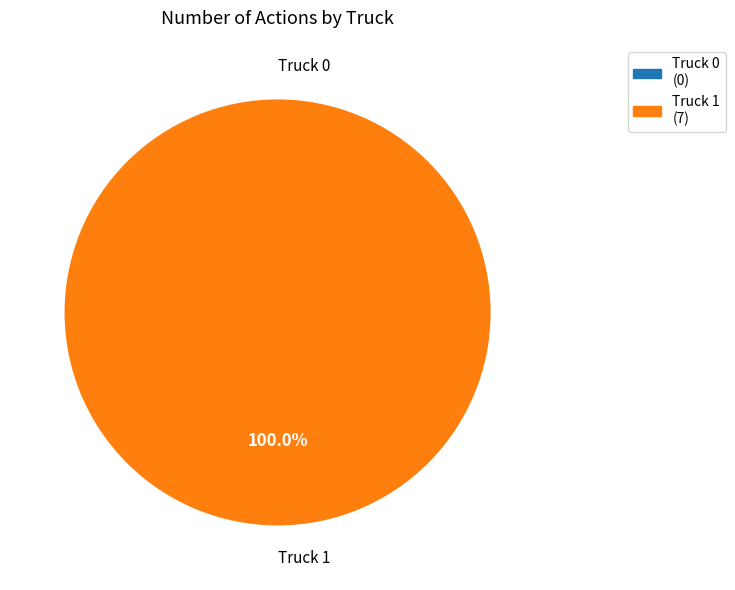

What is the change in value from Truck 0 to Truck 1?

+7